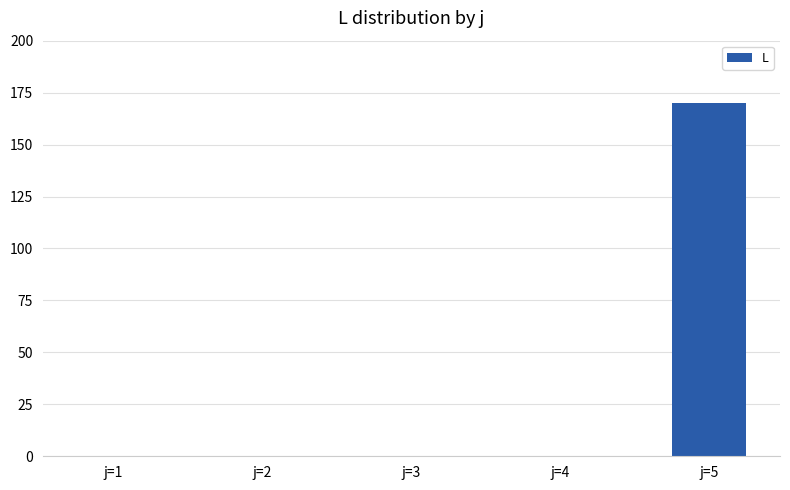

What is the greatest value displayed?

170